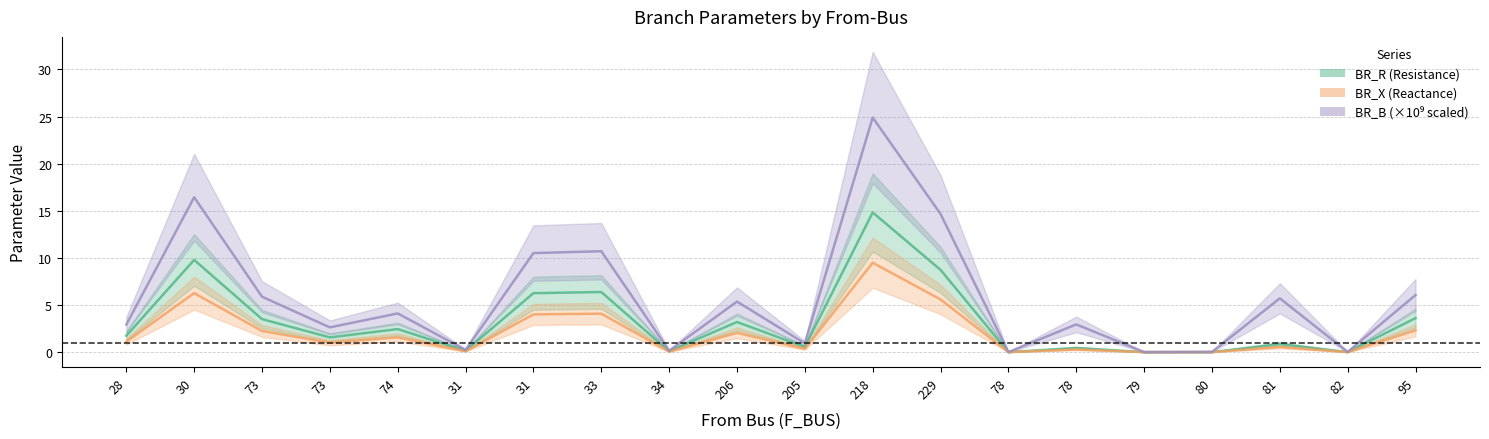

What is the sum of the BR_B_scaled values at 73 and 30?

22.3